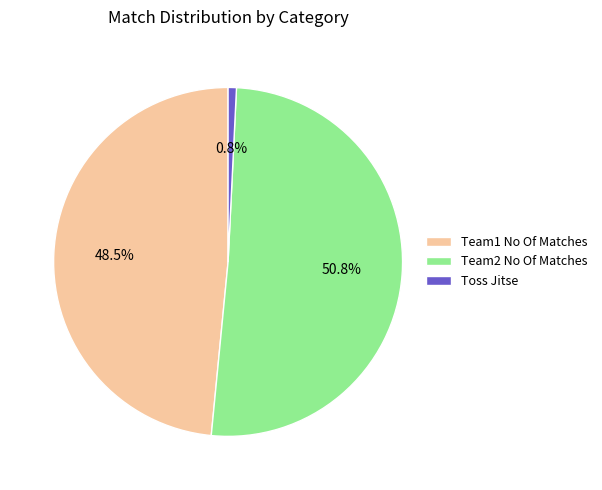

How many segments does this pie chart have?

3